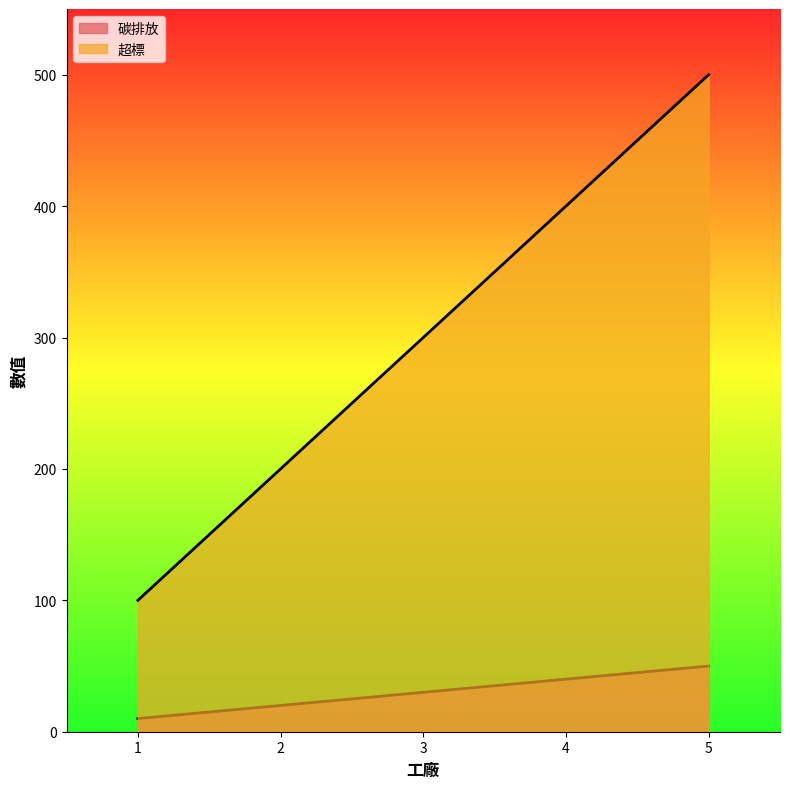

Reading right to left, what are all the values shown in this chart?

碳排放: 5=50	4=40	3=30	2=20	1=10
超標: 5=500	4=400	3=300	2=200	1=100